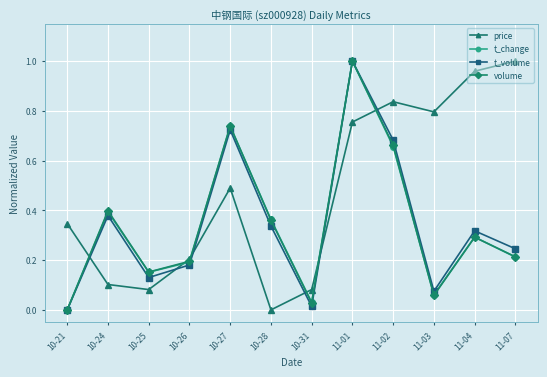

Where do price and t_change first cross each other?

10-21 and 10-24